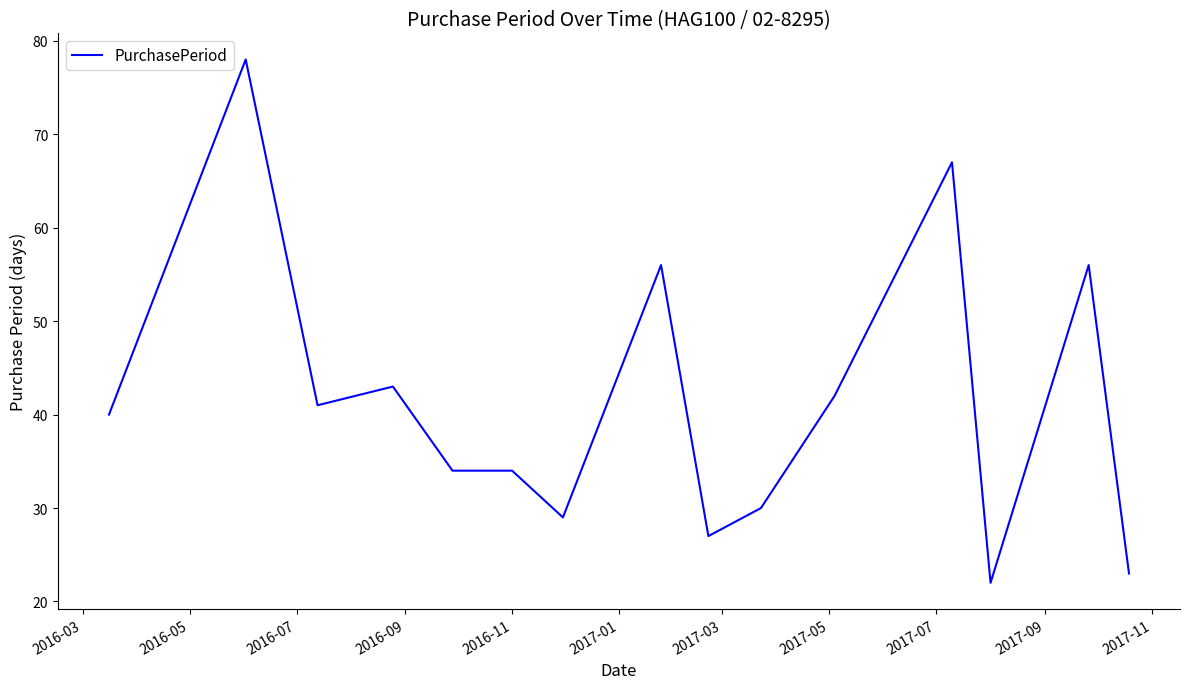

What is the minimum value shown in the chart?

22